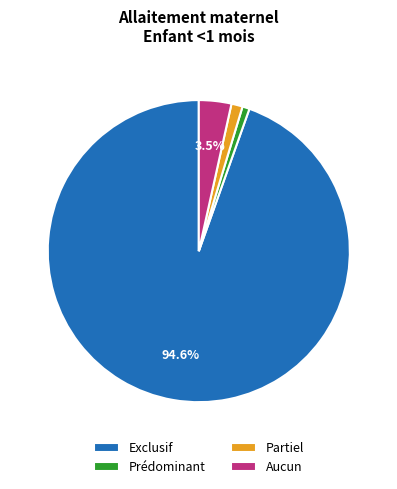

Which slice represents more than half of the pie?

Exclusif